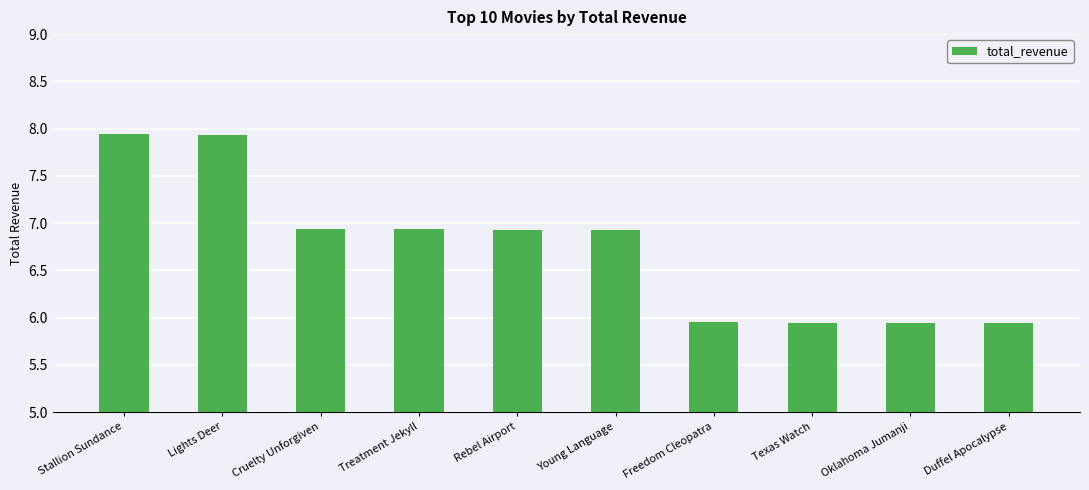

Where does the data first go above 6?

Stallion Sundance